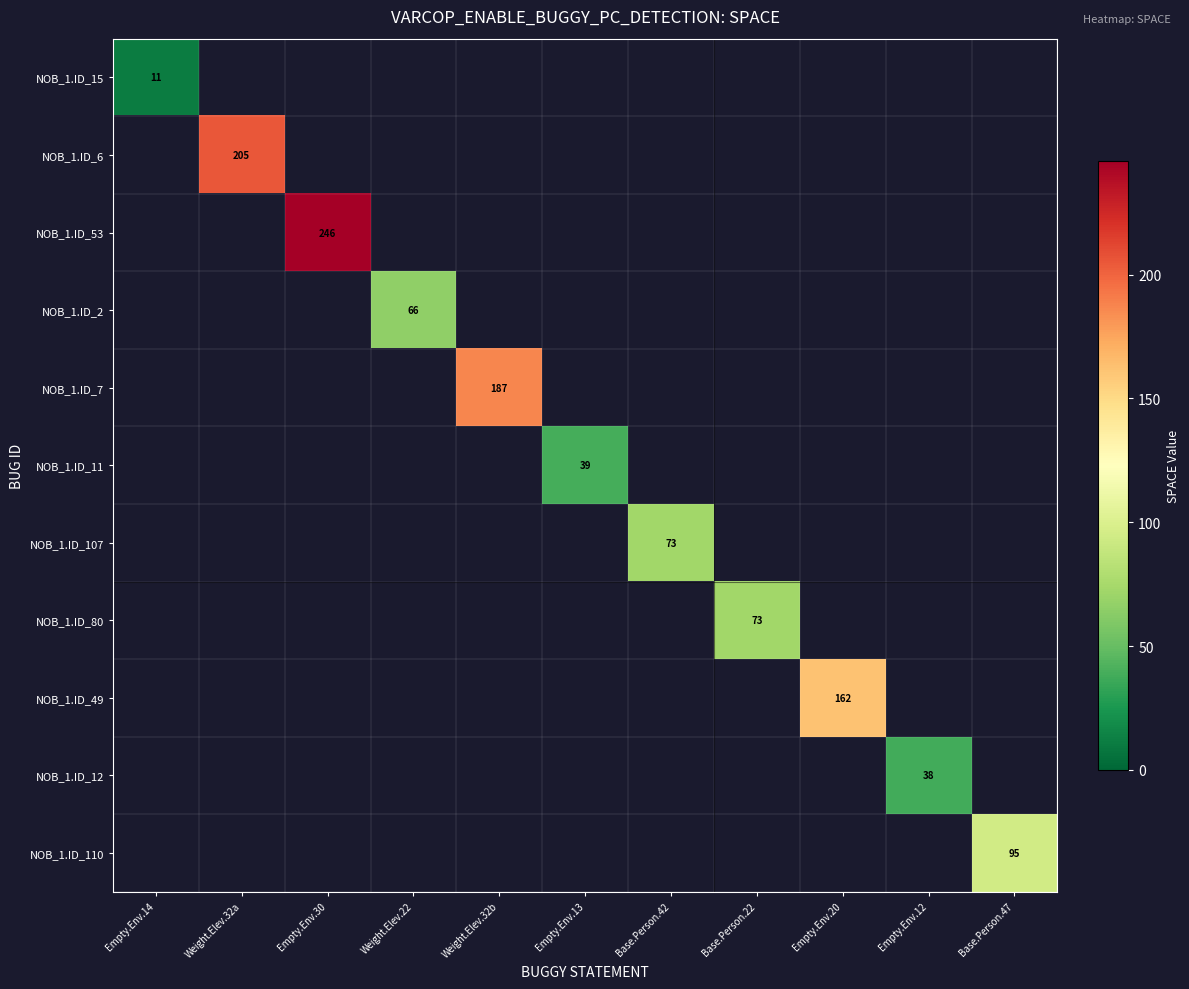

How many data points does each series have?

11